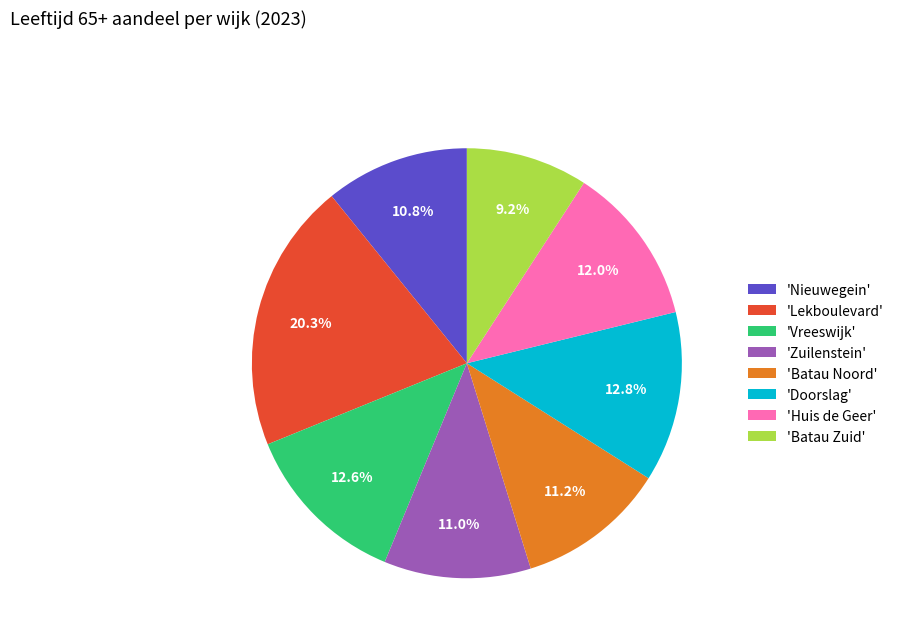

Does any single category account for the majority?

No